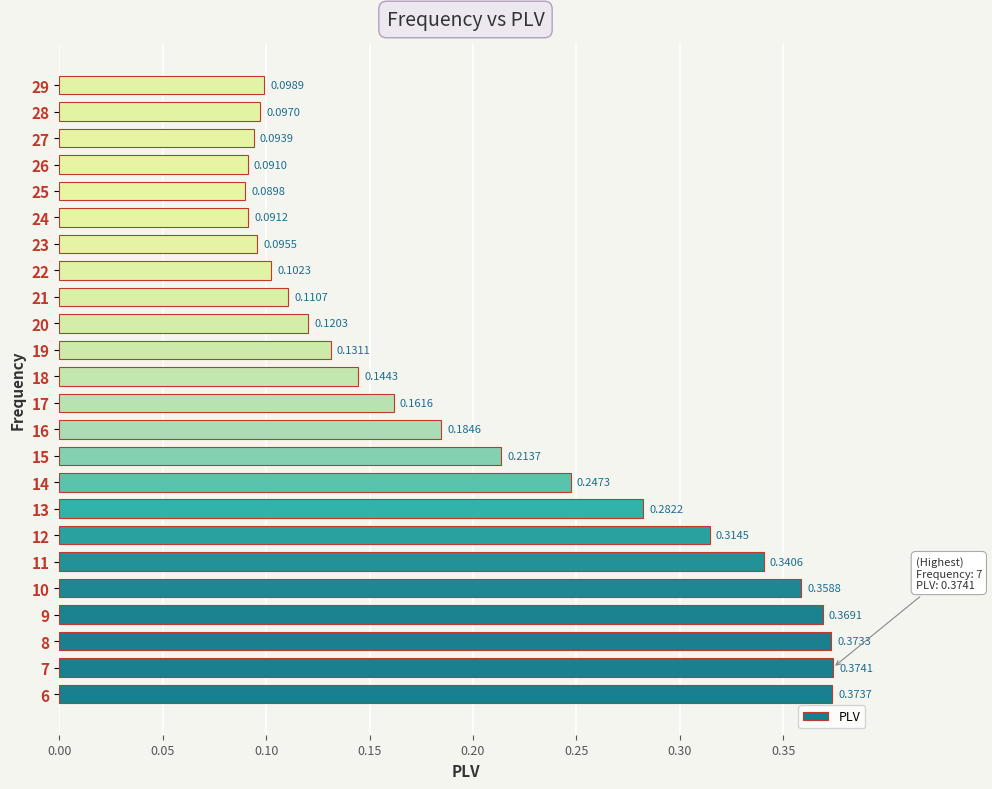

List the labels in order of value, largest first.

7, 6, 8, 9, 10, 11, 12, 13, 14, 15, 16, 17, 18, 19, 20, 21, 22, 29, 28, 23, 27, 24, 26, 25